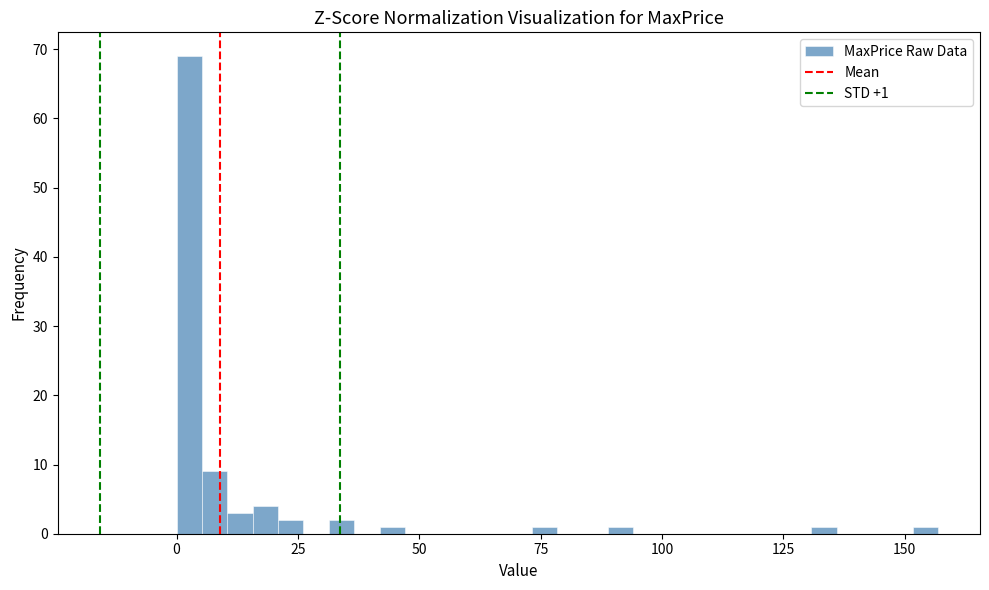

Around what value on the x-axis is the tallest bar? Give the approximate position of its centre, as read against the axis.

5